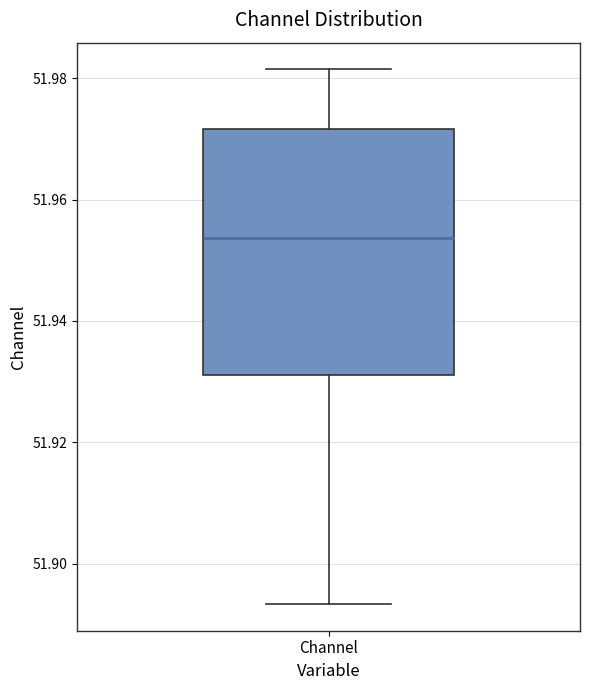

Transcribe this box plot: give where the median line is, the range the box spans, and where the two whiskers end, as read against the y-axis. The values are not printed on the chart, so give them approximately, as read against the axis.

median 51.954, box 51.932 to 51.972, whiskers 51.894 to 51.982